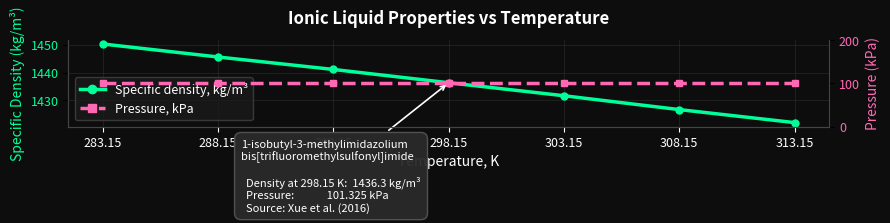

Reading left to right, what are all the values shown in this chart?

Specific density, kg/m³: 283.15=1450.3	288.15=1445.6	293.15=1441.1	298.15=1436.3	303.15=1431.6	308.15=1426.6	313.15=1421.9
Pressure, kPa: 283.15=101.3	288.15=101.3	293.15=101.3	298.15=101.3	303.15=101.3	308.15=101.3	313.15=101.3